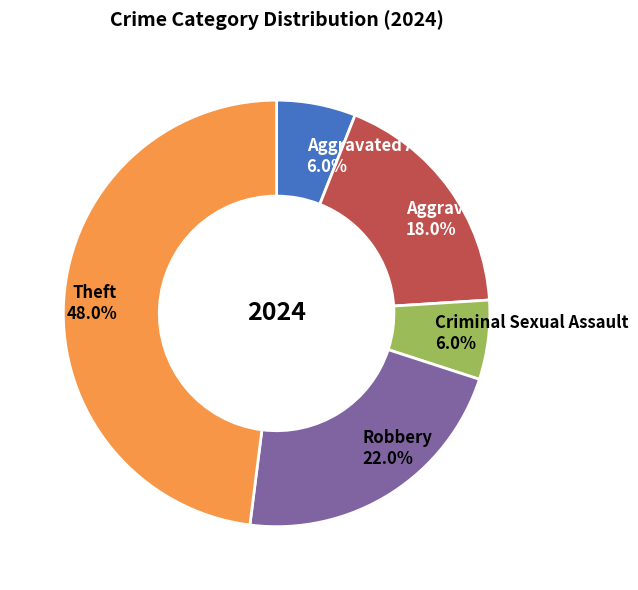

What is the largest slice in the pie chart?

Theft